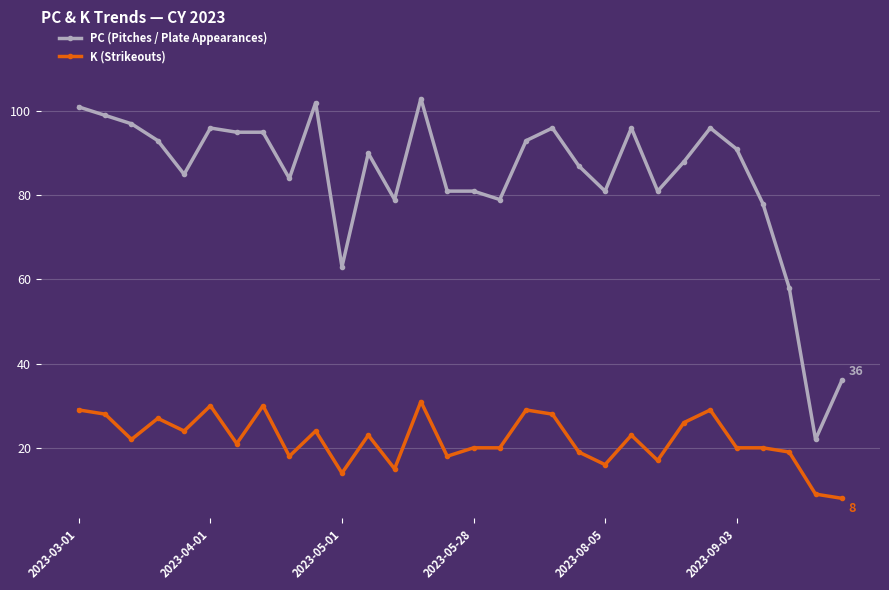

True or false: PC (Pitches / Plate Appearances) has more than 1 interior local peaks.

True